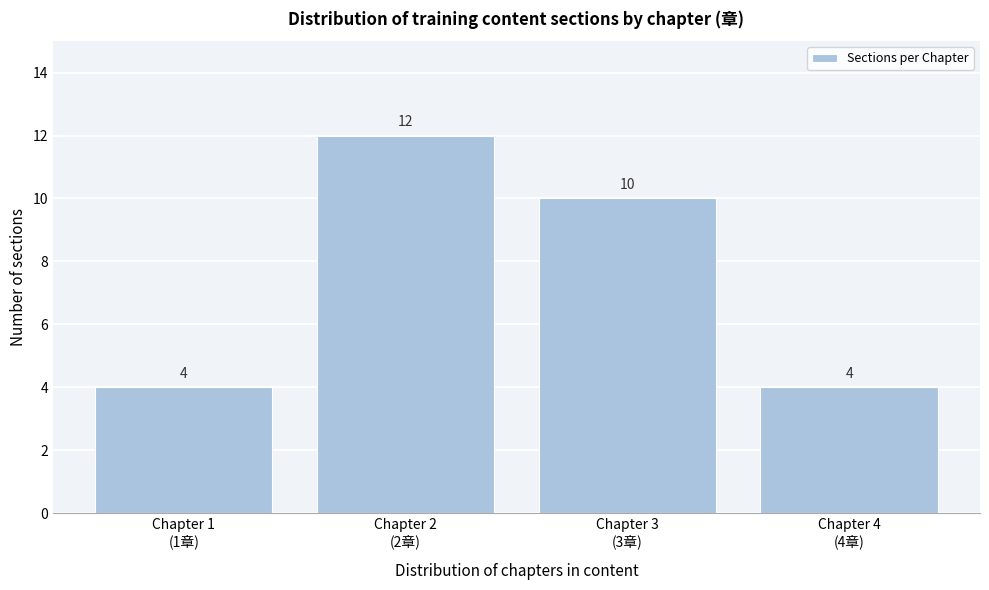

Reading left to right, what are all the values shown in this chart?

4	12	10	4